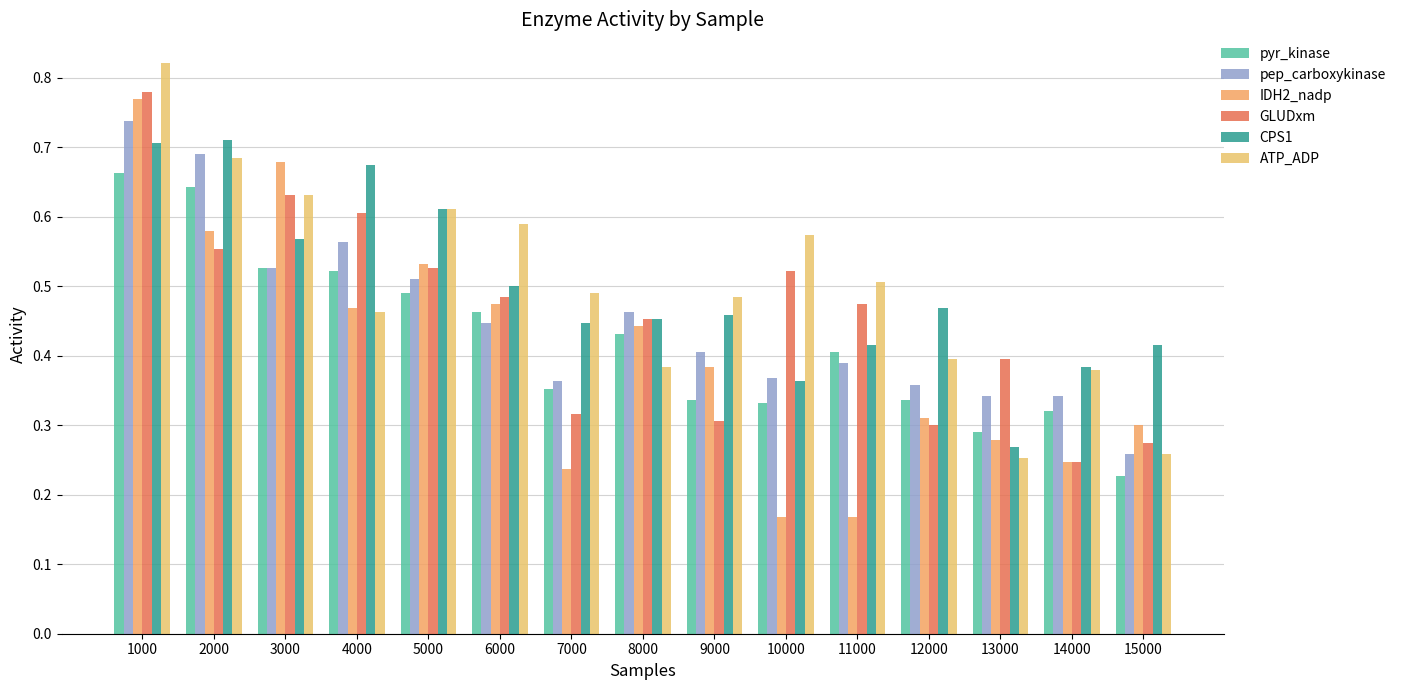

How many bars are there in each group?

6